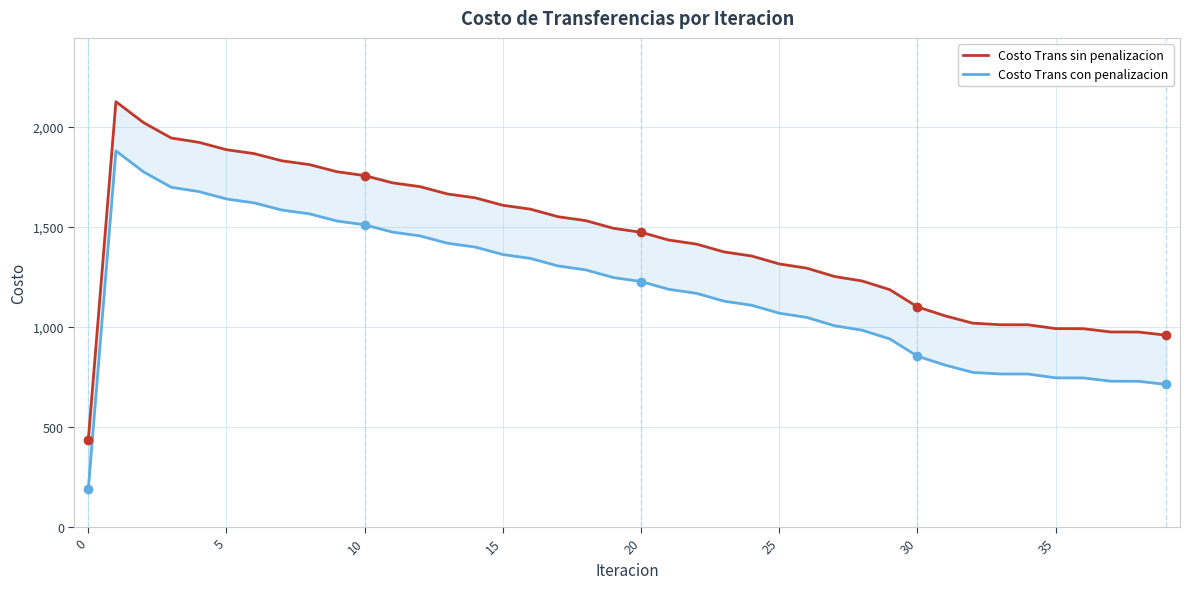

Is it true that Costo Trans con penalizacion equals 983.0 at 28?

True